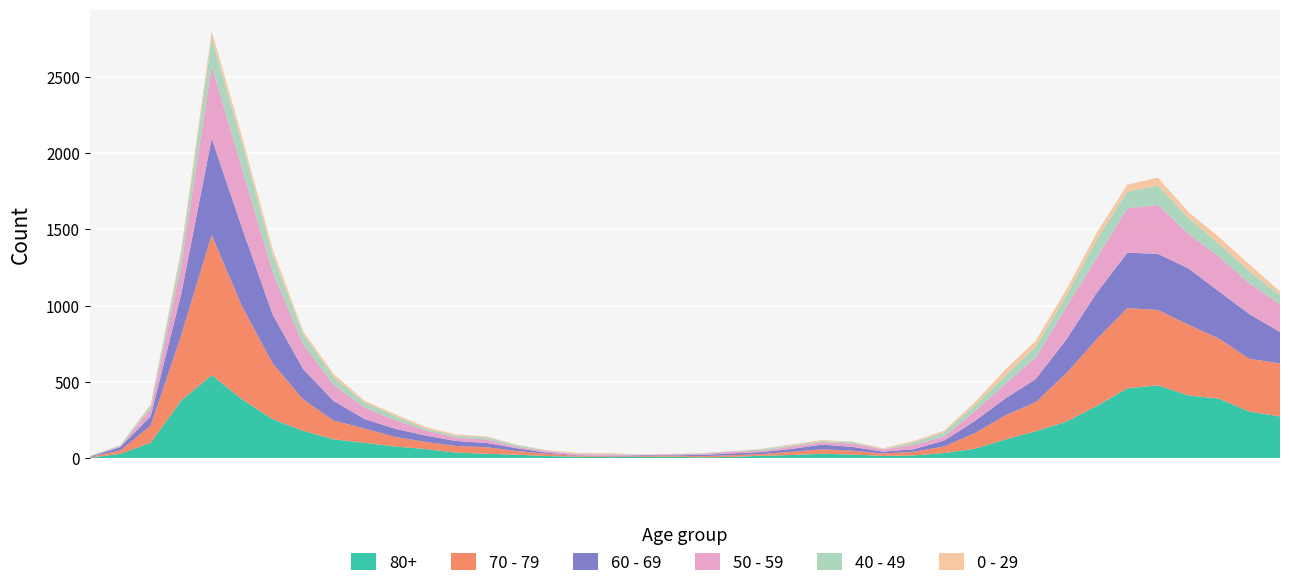

Reading left to right, list all the values displayed in this chart.

80+: 2020-02-24=3	2020-03-02=27	2020-03-09=100	2020-03-16=377	2020-03-23=544	2020-03-30=385	2020-04-06=255	2020-04-13=178	2020-04-20=123	2020-04-27=100	2020-05-04=76	2020-05-11=59	2020-05-18=36	2020-05-25=28	2020-06-01=22	2020-06-08=13	2020-06-15=9	2020-06-22=6	2020-06-29=7	2020-07-06=9	2020-07-13=5	2020-07-20=7	2020-07-27=15	2020-08-03=20	2020-08-10=28	2020-08-17=23	2020-08-24=14	2020-08-31=17	2020-09-07=33	2020-09-14=61	2020-09-21=122	2020-09-28=176	2020-10-05=239	2020-10-12=342	2020-10-19=458	2020-10-26=477	2020-11-02=411	2020-11-09=390	2020-11-16=305	2020-11-23=273
70 - 79: 2020-02-24=4	2020-03-02=22	2020-03-09=113	2020-03-16=427	2020-03-23=920	2020-03-30=608	2020-04-06=365	2020-04-13=206	2020-04-20=123	2020-04-27=94	2020-05-04=63	2020-05-11=47	2020-05-18=43	2020-05-25=43	2020-06-01=24	2020-06-08=14	2020-06-15=6	2020-06-22=5	2020-06-29=5	2020-07-06=8	2020-07-13=7	2020-07-20=11	2020-07-27=11	2020-08-03=21	2020-08-10=29	2020-08-17=25	2020-08-24=16	2020-08-31=24	2020-09-07=43	2020-09-14=102	2020-09-21=157	2020-09-28=191	2020-10-05=318	2020-10-12=439	2020-10-19=526	2020-10-26=495	2020-11-02=464	2020-11-09=394	2020-11-16=346	2020-11-23=348
60 - 69: 2020-02-24=2	2020-03-02=22	2020-03-09=61	2020-03-16=272	2020-03-23=634	2020-03-30=514	2020-04-06=320	2020-04-13=199	2020-04-20=128	2020-04-27=63	2020-05-04=54	2020-05-11=42	2020-05-18=33	2020-05-25=28	2020-06-01=18	2020-06-08=8	2020-06-15=3	2020-06-22=3	2020-06-29=6	2020-07-06=3	2020-07-13=8	2020-07-20=12	2020-07-27=13	2020-08-03=19	2020-08-10=31	2020-08-17=25	2020-08-24=12	2020-08-31=17	2020-09-07=39	2020-09-14=80	2020-09-21=112	2020-09-28=152	2020-10-05=221	2020-10-12=305	2020-10-19=364	2020-10-26=368	2020-11-02=370	2020-11-09=310	2020-11-16=294	2020-11-23=206
50 - 59: 2020-02-24=3	2020-03-02=7	2020-03-09=48	2020-03-16=190	2020-03-23=475	2020-03-30=392	2020-04-06=281	2020-04-13=163	2020-04-20=106	2020-04-27=75	2020-05-04=57	2020-05-11=33	2020-05-18=23	2020-05-25=23	2020-06-01=9	2020-06-08=10	2020-06-15=8	2020-06-22=9	2020-06-29=3	2020-07-06=5	2020-07-13=6	2020-07-20=12	2020-07-27=8	2020-08-03=16	2020-08-10=16	2020-08-17=22	2020-08-24=15	2020-08-31=28	2020-09-07=28	2020-09-14=64	2020-09-21=95	2020-09-28=142	2020-10-05=212	2020-10-12=230	2020-10-19=290	2020-10-26=322	2020-11-02=227	2020-11-09=228	2020-11-16=202	2020-11-23=182
40 - 49: 2020-02-24=0	2020-03-02=5	2020-03-09=21	2020-03-16=79	2020-03-23=183	2020-03-30=163	2020-04-06=111	2020-04-13=66	2020-04-20=51	2020-04-27=33	2020-05-04=27	2020-05-11=13	2020-05-18=12	2020-05-25=14	2020-06-01=12	2020-06-08=3	2020-06-15=2	2020-06-22=5	2020-06-29=1	2020-07-06=1	2020-07-13=4	2020-07-20=2	2020-07-27=10	2020-08-03=8	2020-08-10=8	2020-08-17=10	2020-08-24=2	2020-08-31=17	2020-09-07=26	2020-09-14=38	2020-09-21=55	2020-09-28=72	2020-10-05=76	2020-10-12=120	2020-10-19=111	2020-10-26=126	2020-11-02=105	2020-11-09=83	2020-11-16=80	2020-11-23=60
0 - 29: 2020-02-24=1	2020-03-02=0	2020-03-09=10	2020-03-16=25	2020-03-23=47	2020-03-30=42	2020-04-06=36	2020-04-13=19	2020-04-20=20	2020-04-27=12	2020-05-04=11	2020-05-11=10	2020-05-18=8	2020-05-25=6	2020-06-01=2	2020-06-08=4	2020-06-15=6	2020-06-22=5	2020-06-29=2	2020-07-06=1	2020-07-13=2	2020-07-20=1	2020-07-27=3	2020-08-03=6	2020-08-10=6	2020-08-17=2	2020-08-24=5	2020-08-31=9	2020-09-07=11	2020-09-14=20	2020-09-21=40	2020-09-28=38	2020-10-05=39	2020-10-12=44	2020-10-19=46	2020-10-26=52	2020-11-02=38	2020-11-09=45	2020-11-16=43	2020-11-23=25